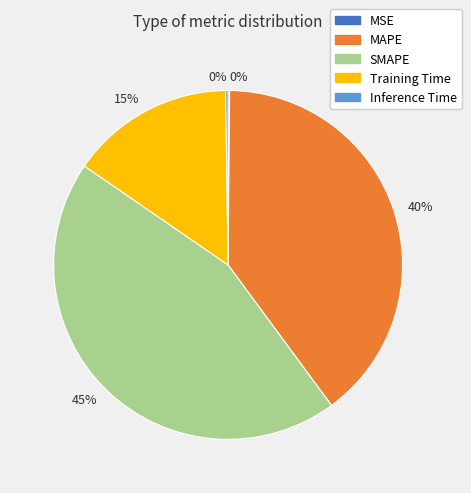

Does any single category account for the majority?

No